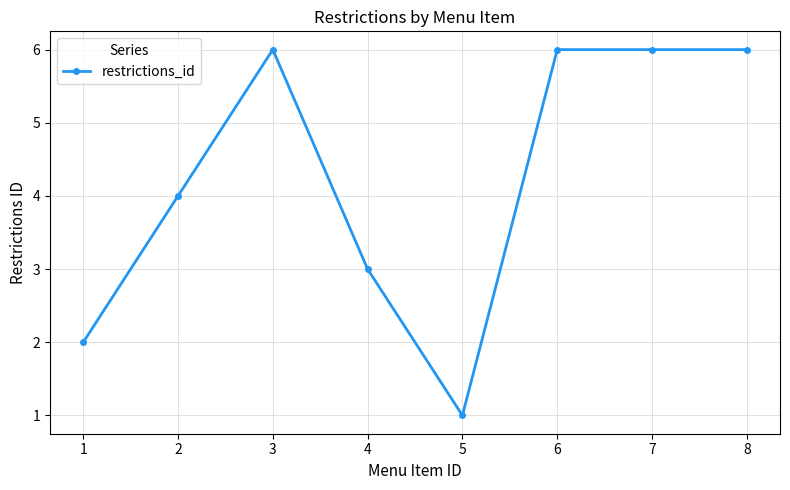

What is the approximate value at 7?

6